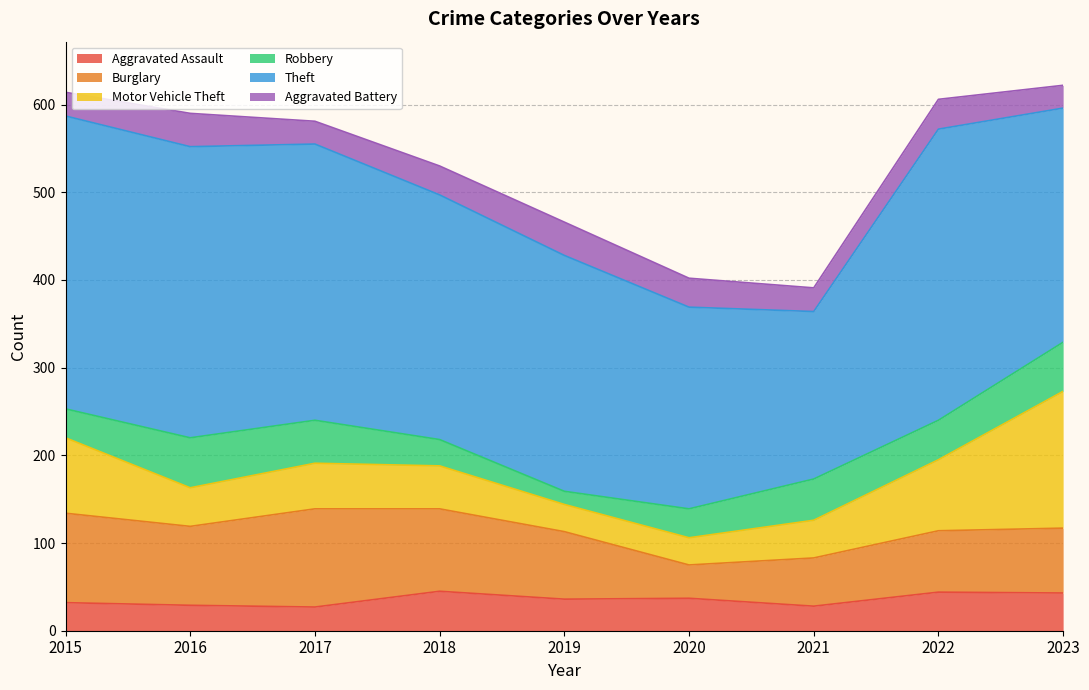

Reading left to right, what are all the values shown in this chart?

Aggravated Assault: 32	29	27	45	36	37	28	44	43
Burglary: 102	90	112	94	77	38	55	70	74
Motor Vehicle Theft: 86	44	52	49	31	31	43	81	156
Robbery: 33	57	49	30	15	33	47	45	56
Theft: 334	332	315	279	269	230	191	332	267
Aggravated Battery: 27	38	26	33	38	33	27	34	26